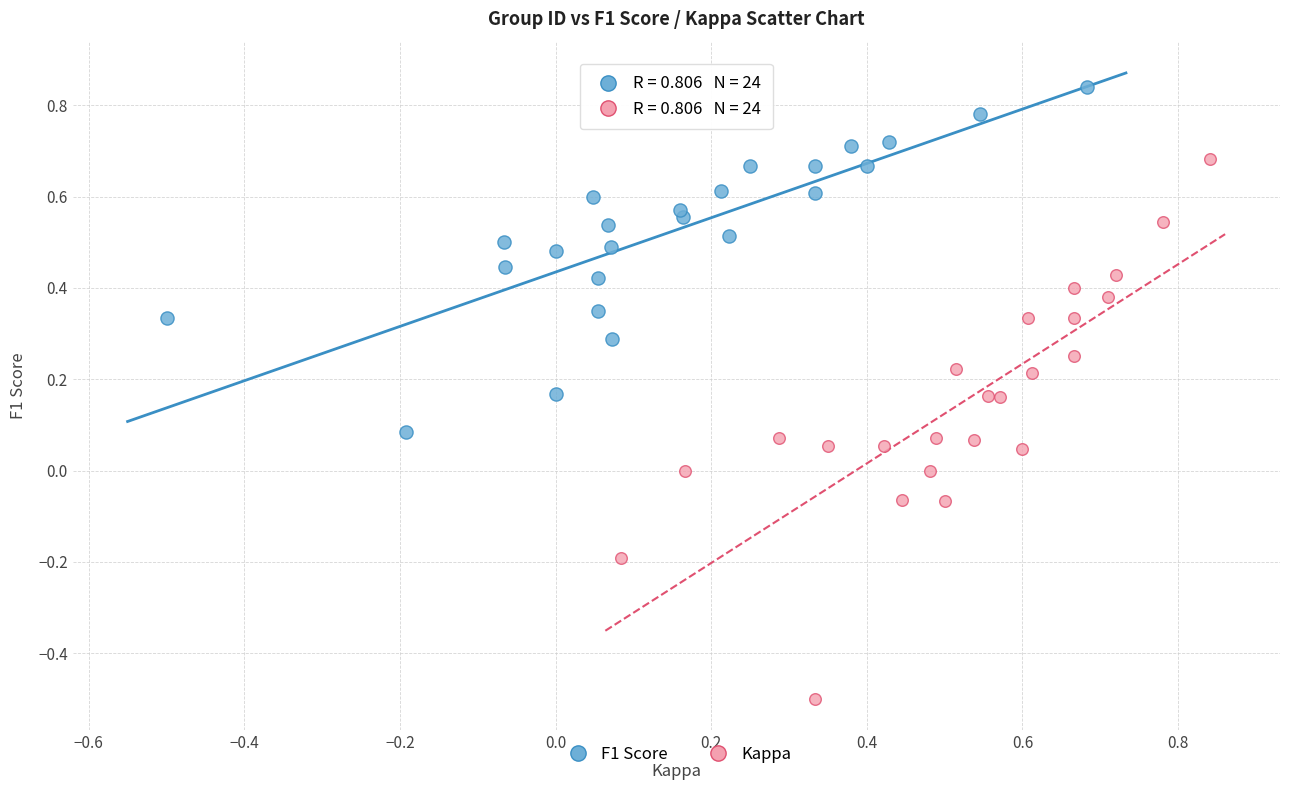

Which series has the widest spread of Y values?

Kappa